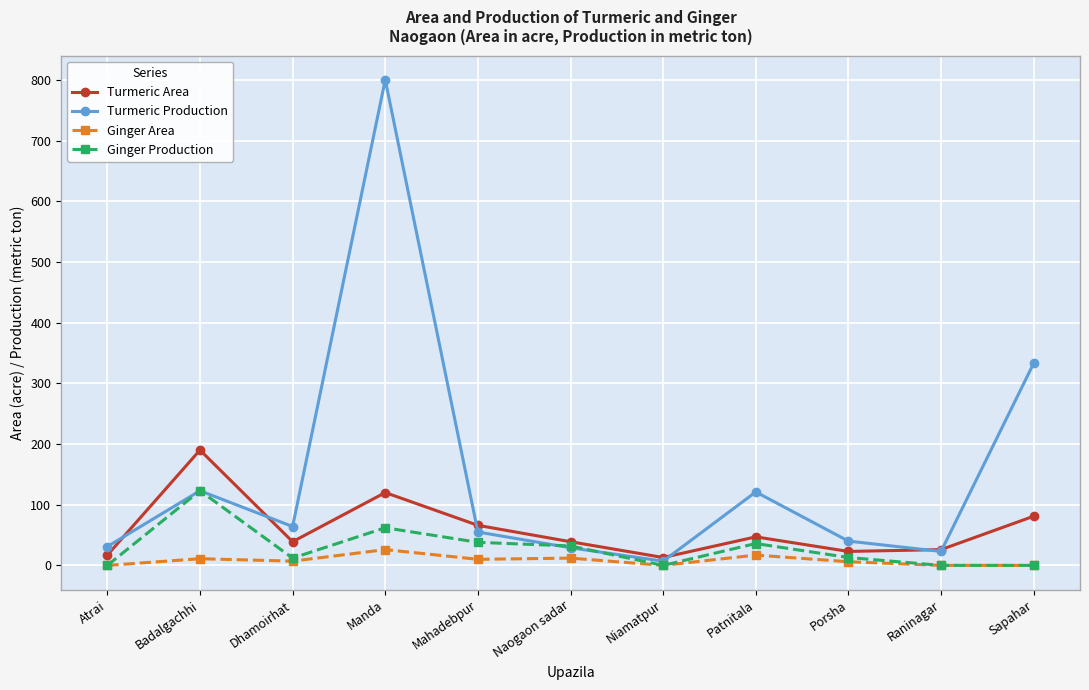

In Turmeric Production, how many points are lower than both neighbors (excluding endpoints)?

3